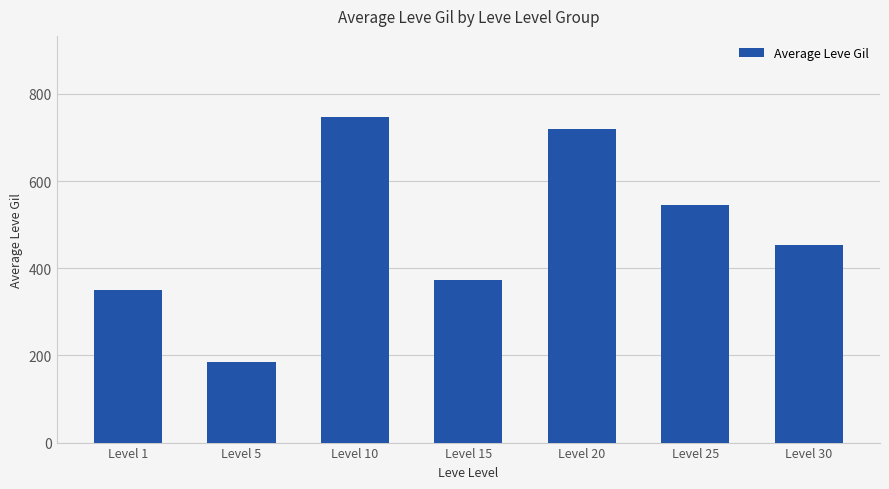

Between Level 30 and Level 25, which is larger?

Level 25